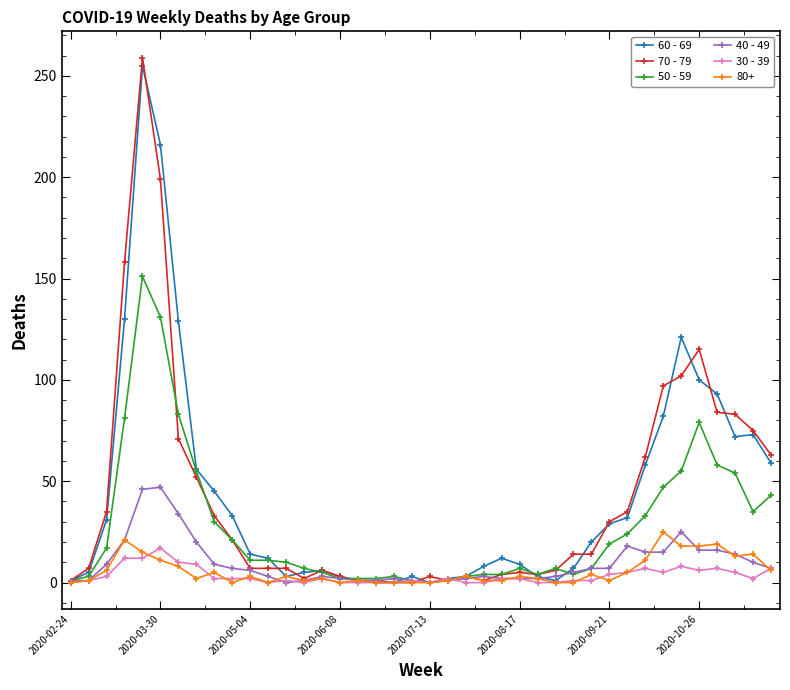

True or false: 30 - 39 has more than 2 points higher than both neighbors.

True